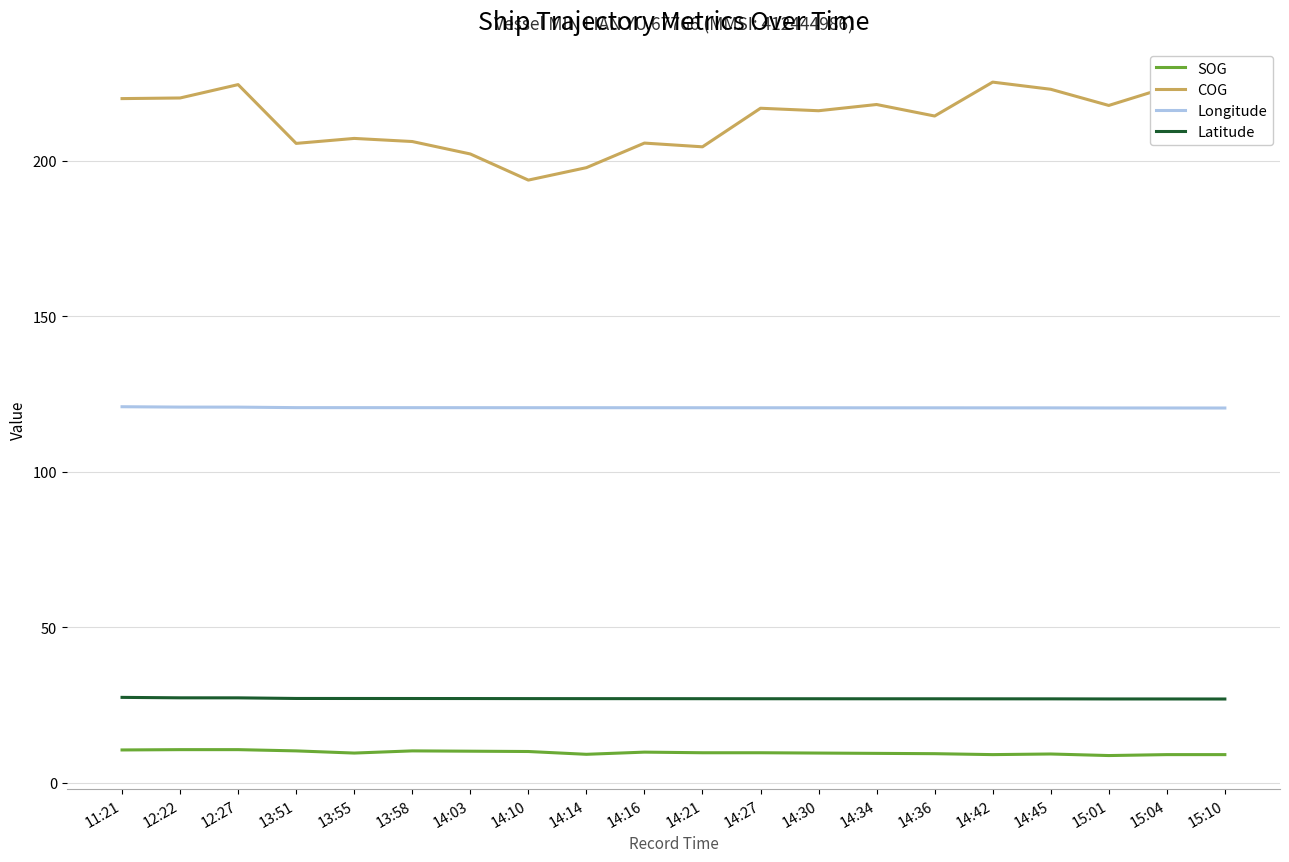

Which series has the widest spread of values?

COG